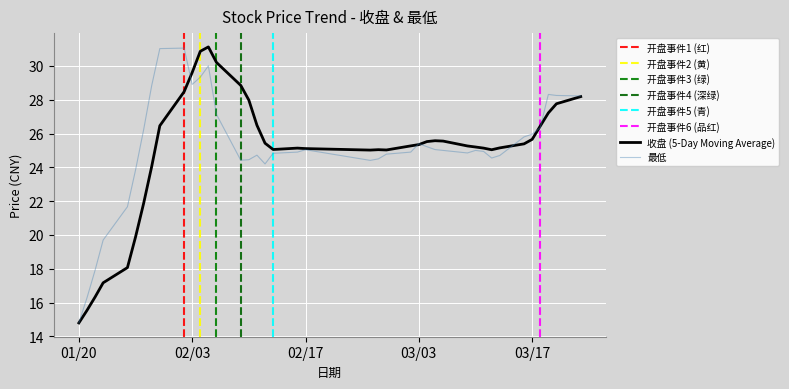

What is the lowest value of the 最低 series?

14.8